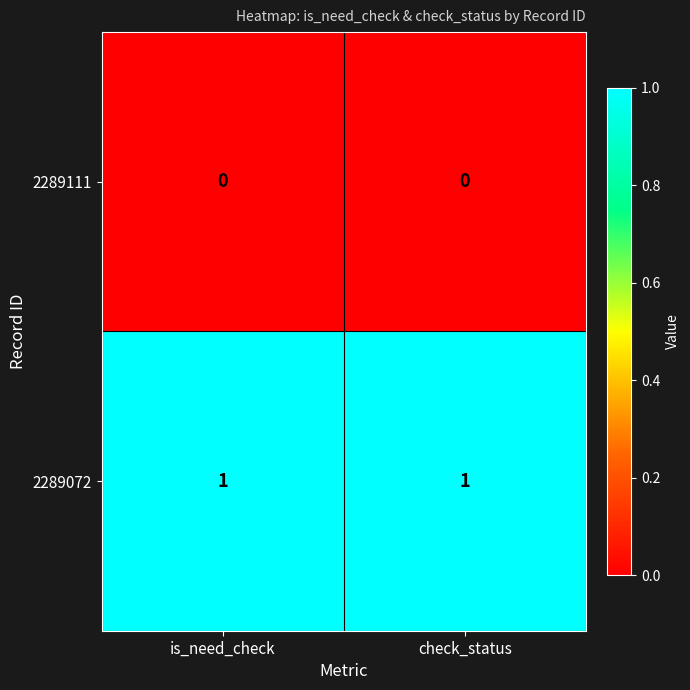

At check_status, list the series in order from largest to smallest.

2289072, 2289111